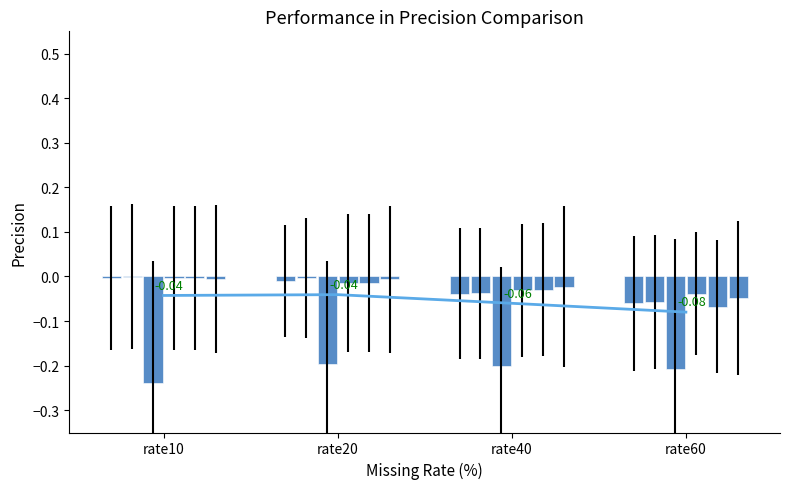

Rank the series at rate40 from lowest to highest value.

pmivae_precision, lpr0_precision, lpr3_precision, lpr1_precision, lpr2_precision, knn_precision